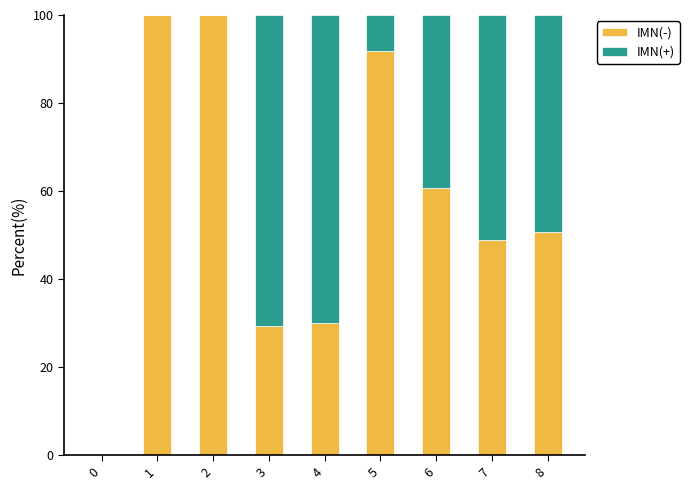

What are all the series names shown in the legend?

IMN(-), IMN(+)